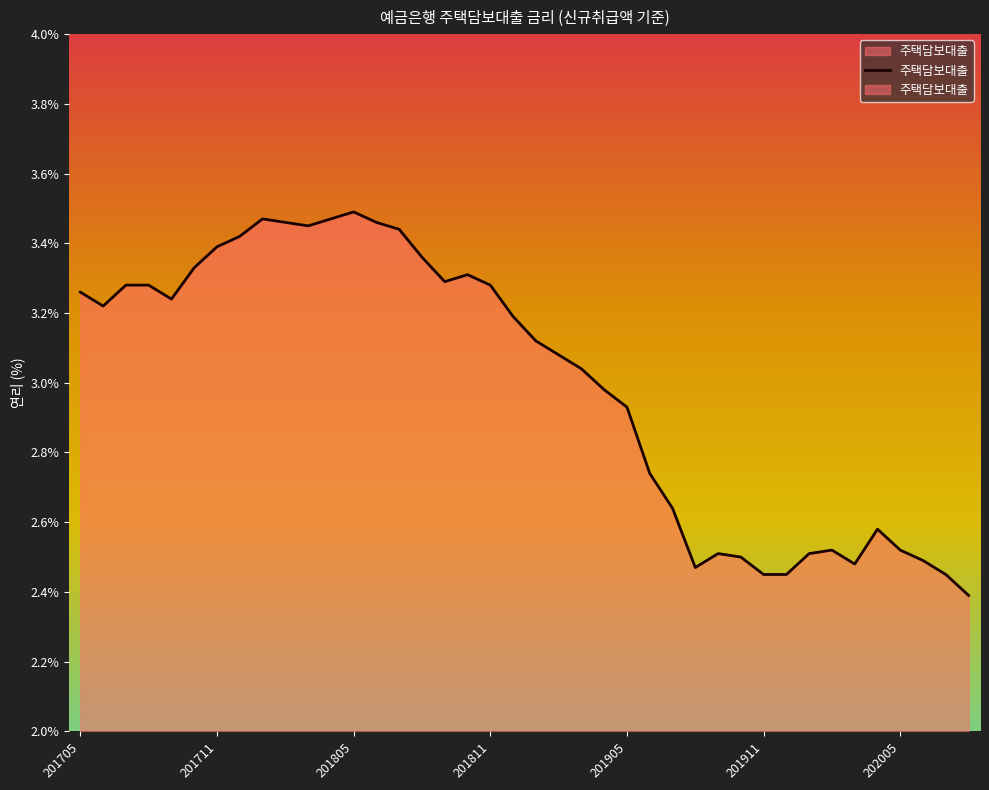

Is it true that the value at 16 is 3.3?

True